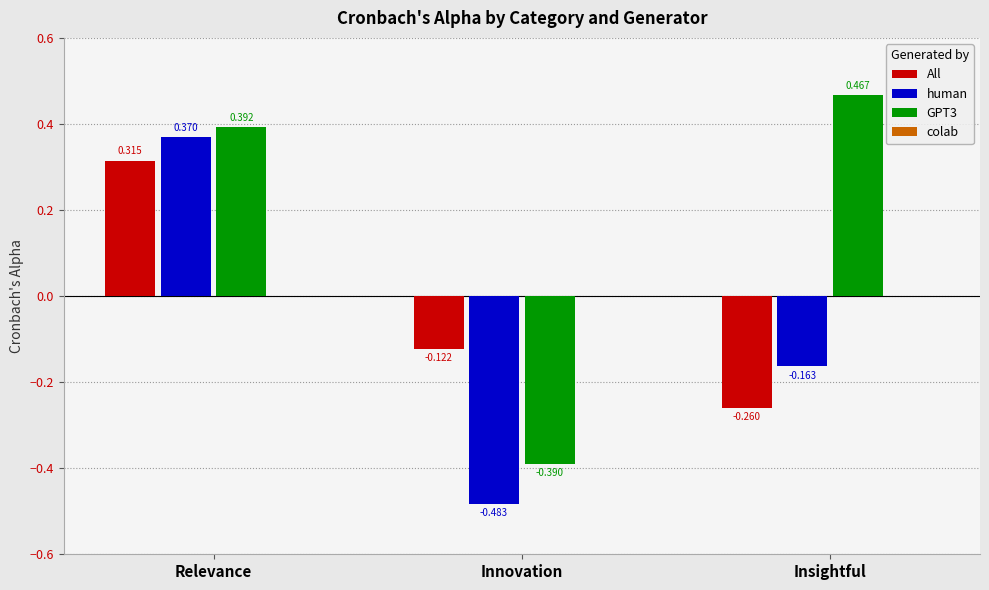

Does the chart contain stacked bars?

No